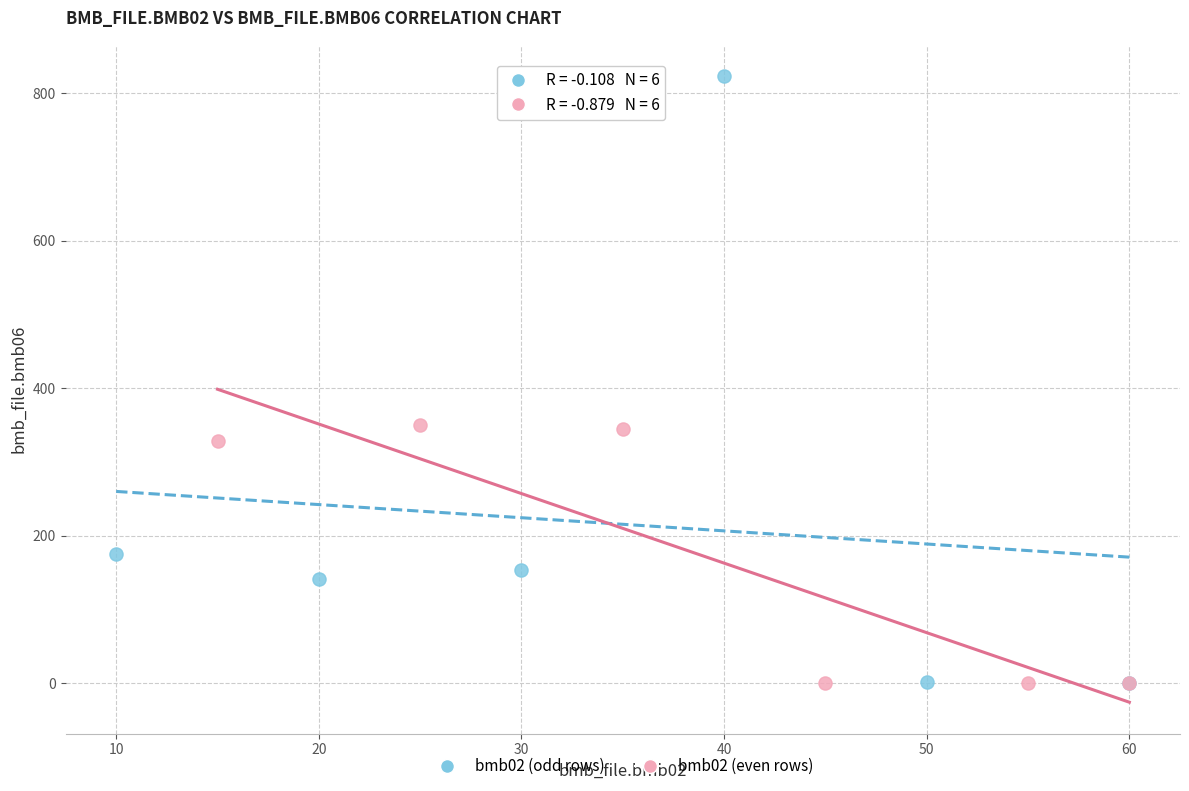

Which series has the largest Y range (max minus min)?

bmb02 (odd rows)